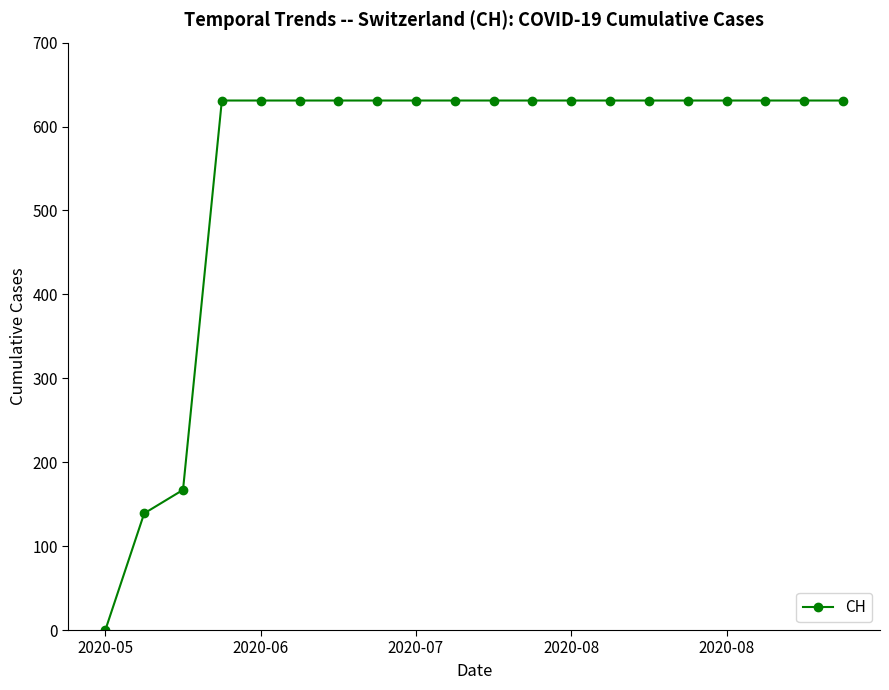

What is the maximum value shown in the chart?

631